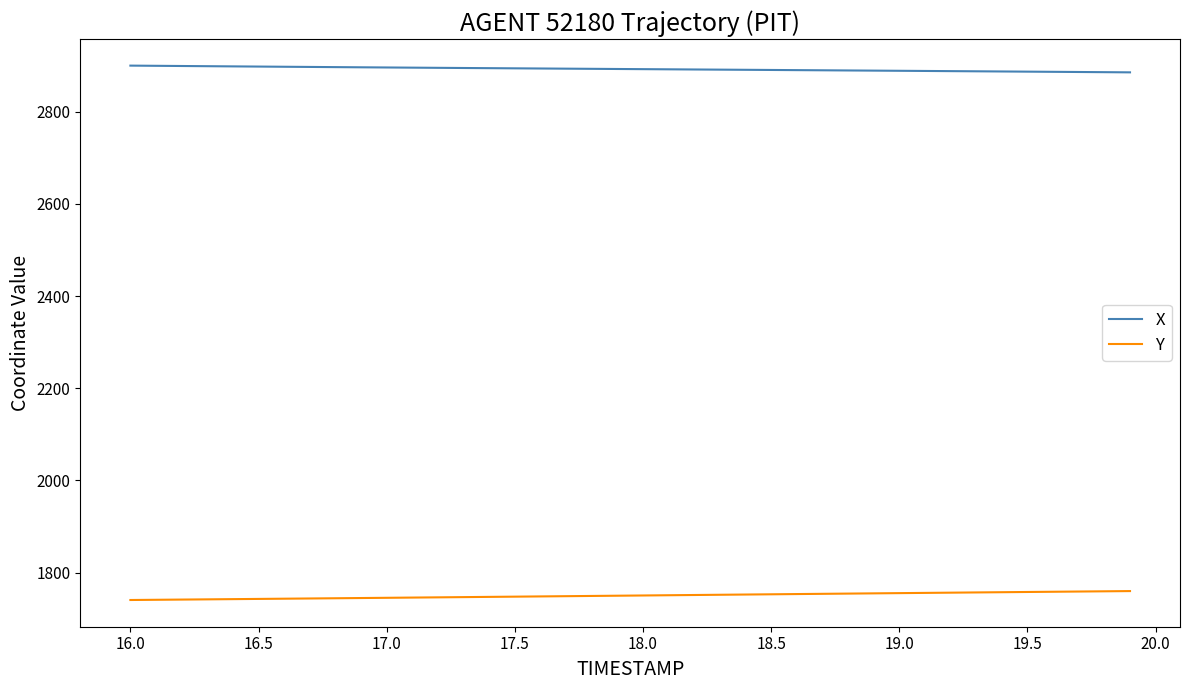

What is the difference between the maximum and minimum values in the Y series?

19.4